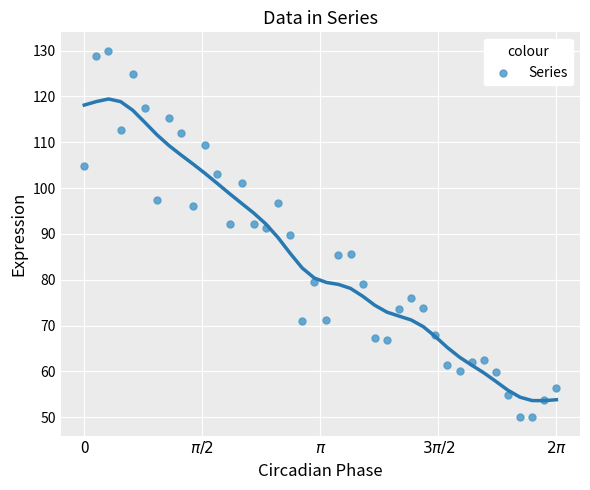

What is the range of X values (max minus min)?

6.3